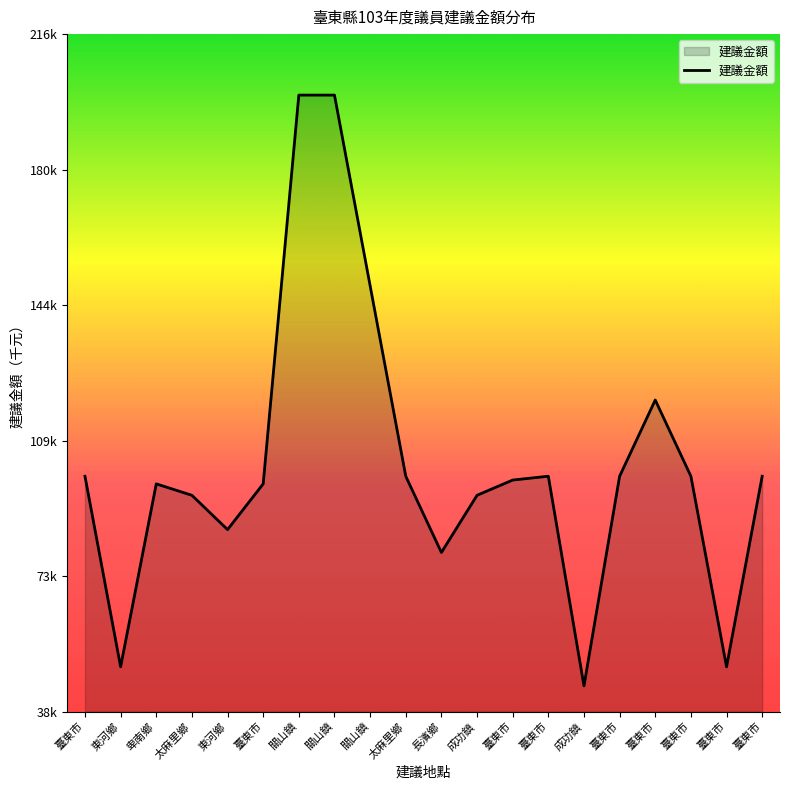

Is this an area chart (filled region under the line)?

Yes